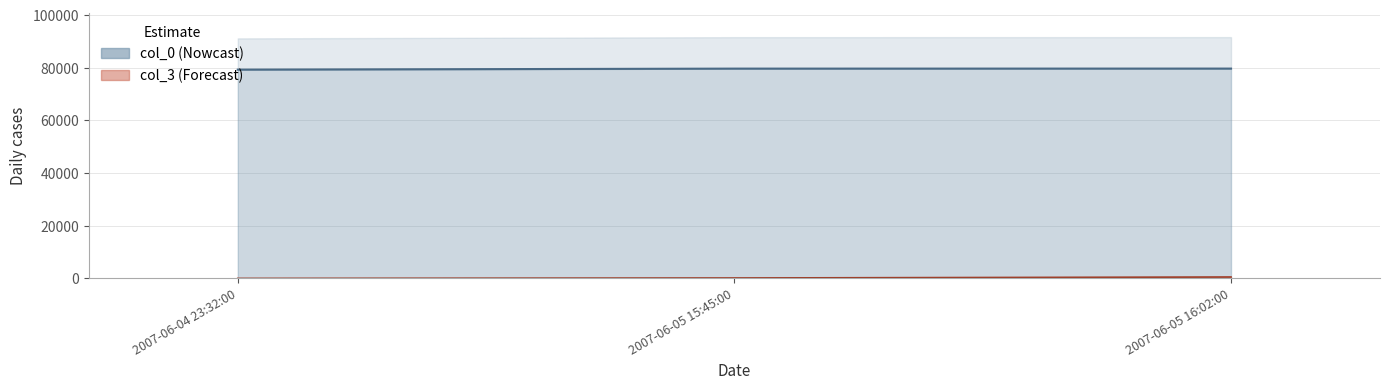

What is the sum of the col_0 values at 2007-06-05 15:45:00 and 2007-06-05 16:02:00?

159389